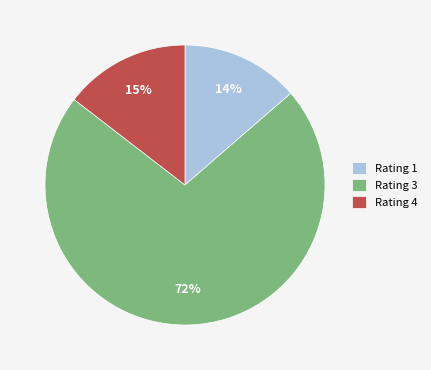

How many segments does this pie chart have?

3